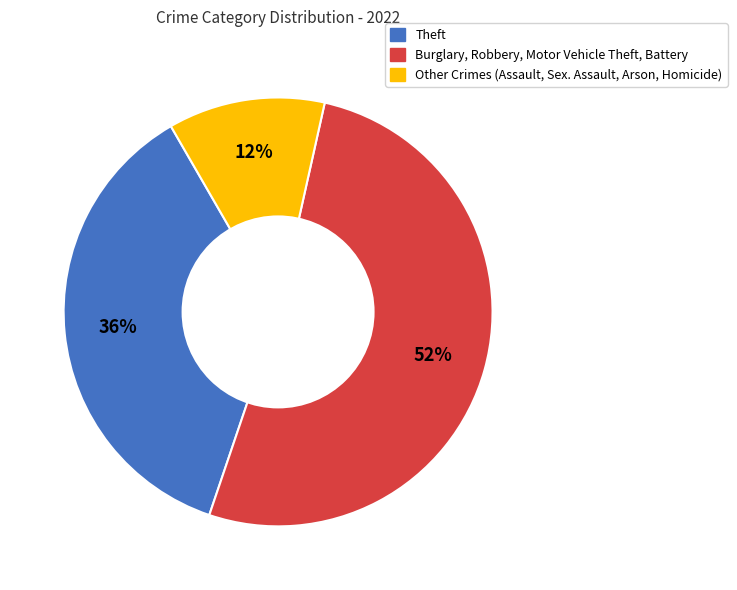

To the nearest percent, what is the difference between the largest and smallest slice percentages?

40%